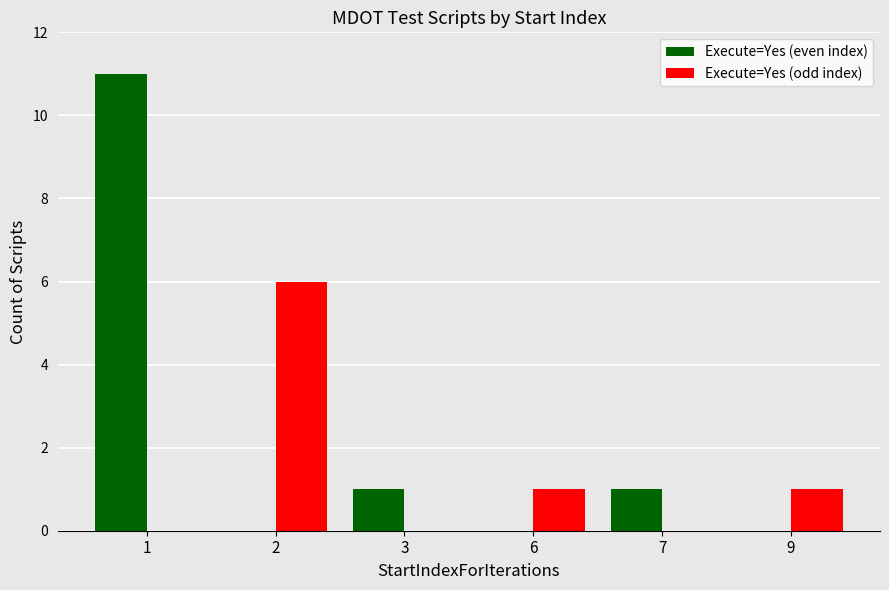

Which category has the highest value in the Execute=Yes (odd index) series?

2